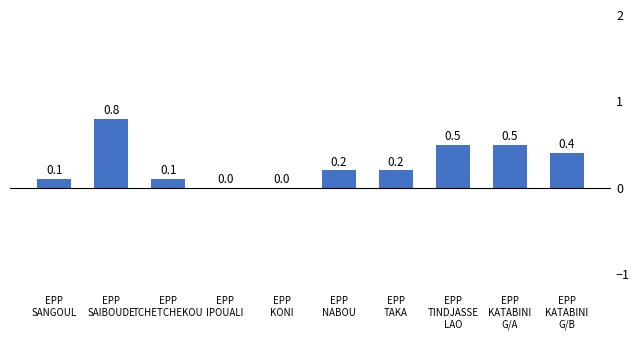

What is the sum of all values?

2.8